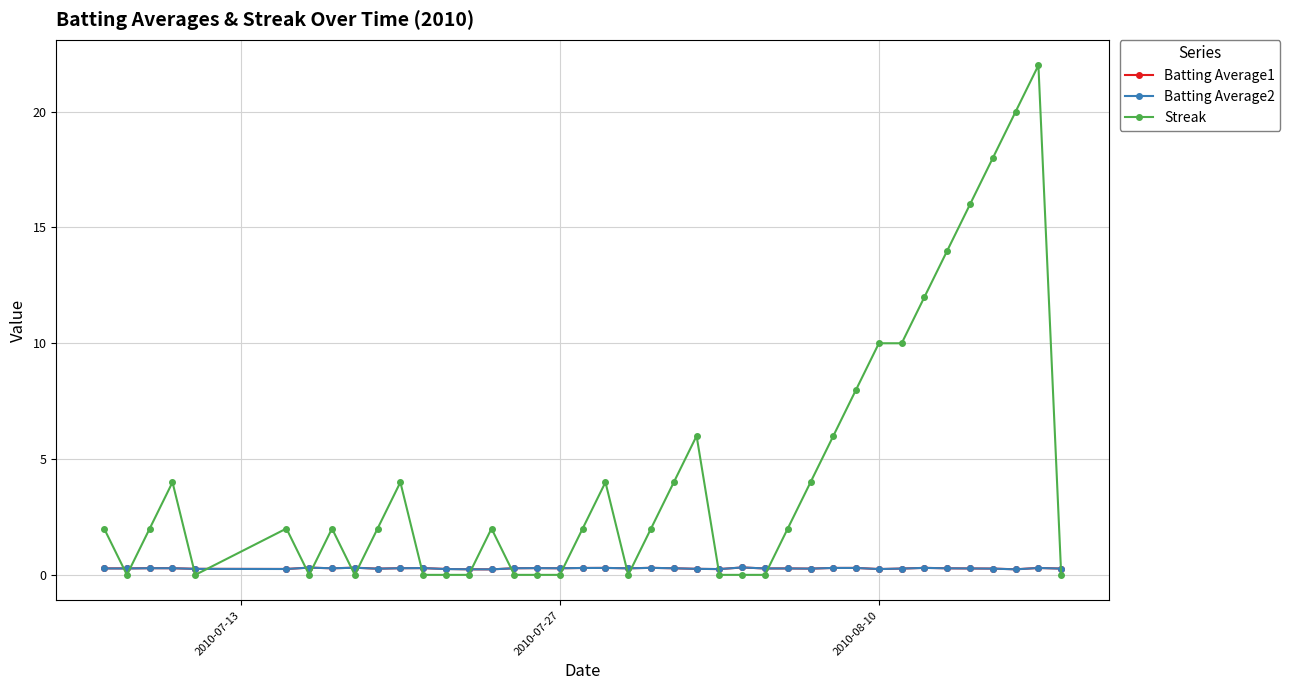

What is the sum of all Batting Average1 values?

11.2